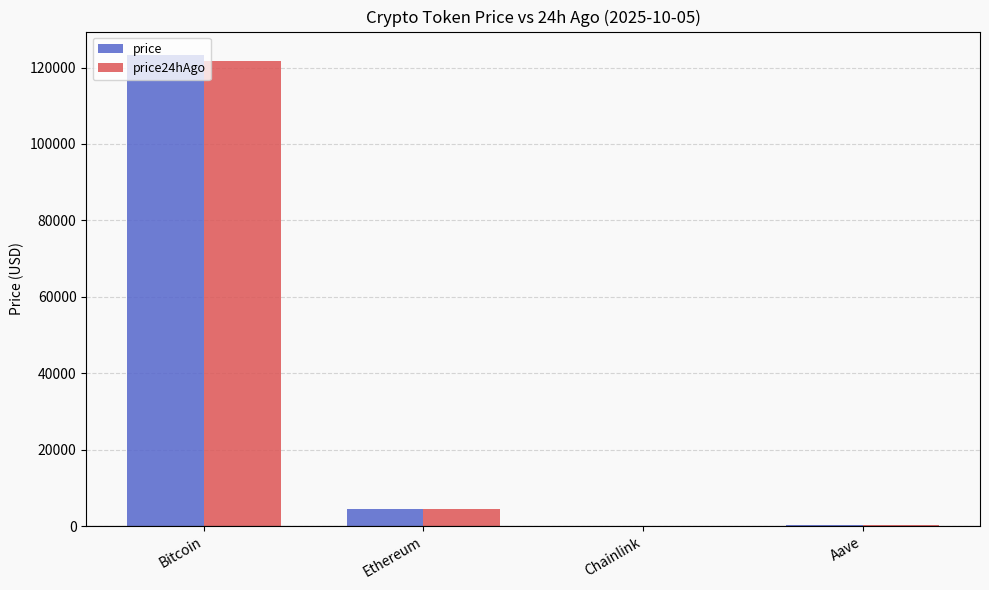

How many data points in price are above 4526?

2